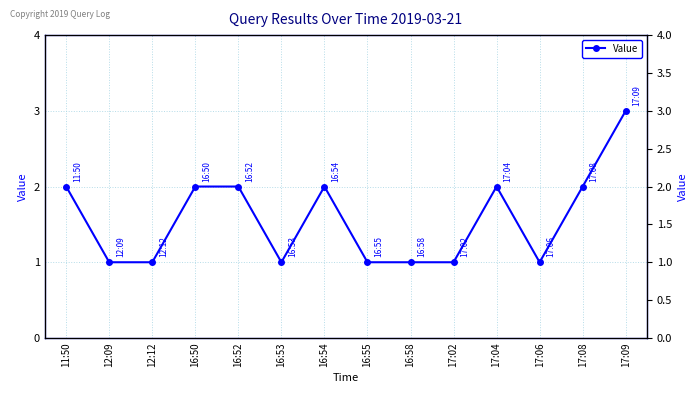

Reading left to right, what are all the values shown in this chart?

11:50=2	12:09=1	12:12=1	16:50=2	16:52=2	16:53=1	16:54=2	16:55=1	16:58=1	17:02=1	17:04=2	17:06=1	17:08=2	17:09=3